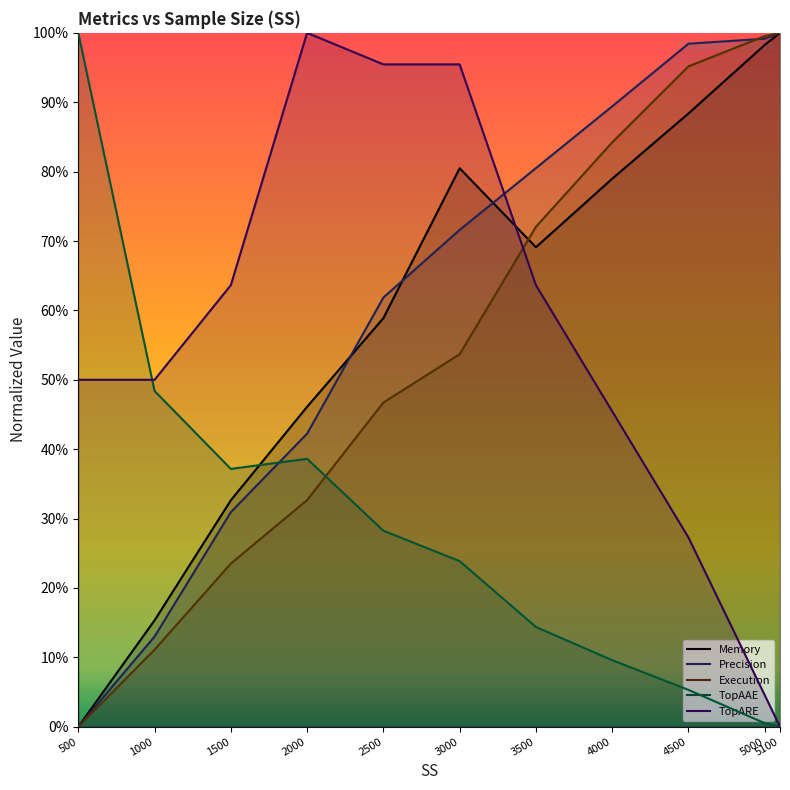

At which label is TopARE closest to 0?

5100